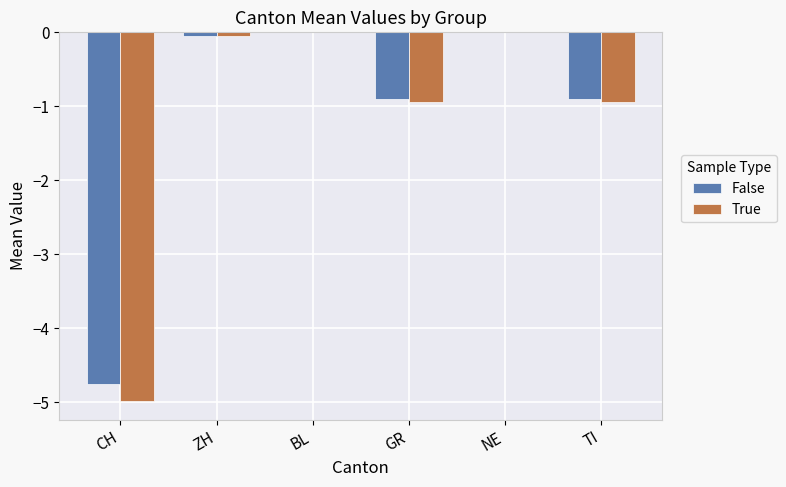

Are the bars grouped side by side (vs. stacked)?

Yes